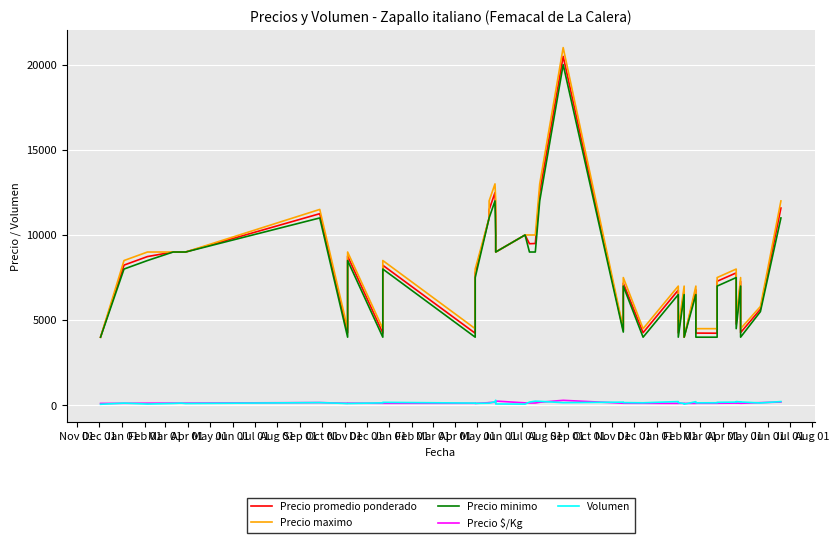

Reading left to right, extract all data points from this chart.

Precio promedio ponderado: 4000	8231	8733	9000	9000	9000	11250	4262	8762	4241	8223	4231	7761	11000	11480	12488	11133	9000	10000	9487	9500	12500	20484	4403	7172	4264	6766	4250	6736	4000	6774	4241	4233	7283	7774	4766	7272	4269	5639	11582
Precio maximo: 4000	8500	9000	9000	9000	9000	11500	4500	9000	4500	8500	4500	8000	11000	12000	13000	12000	9000	10000	10000	10000	13000	21000	4500	7500	4500	7000	4500	7000	4000	7000	4500	4500	7500	8000	5000	7500	4500	5800	12000
Precio minimo: 4000	8000	8500	9000	9000	9000	11000	4000	8500	4000	8000	4000	7500	11000	11000	12000	10000	9000	10000	9000	9000	12000	20000	4300	7000	4000	6500	4000	6500	4000	6500	4000	4000	7000	7500	4500	7000	4000	5500	11000
Precio $/Kg: 111	118	125	129	129	129	161	118	125	118	117	118	111	157	164	178	159	250	143	136	136	179	293	122	120	118	113	118	112	111	113	118	118	121	130	132	121	119	157	193
Volumen: 60	130	75	110	130	105	160	105	105	145	175	130	115	125	125	215	300	80	70	190	245	235	155	185	160	148	220	160	106	67	215	145	150	175	190	220	200	195	140	220